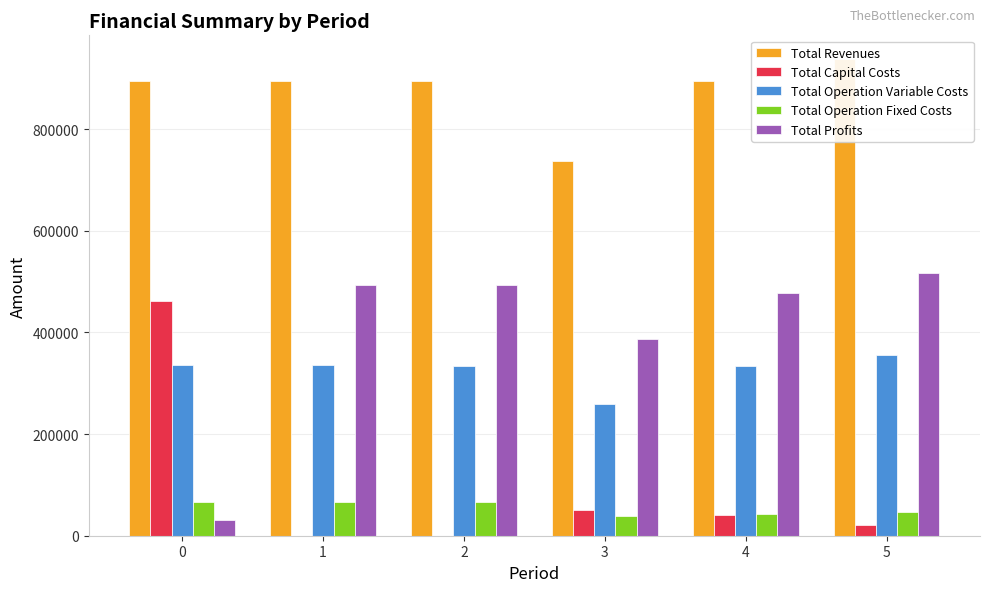

Is it true that Total Revenues equals 1334618.3 at 1?

False